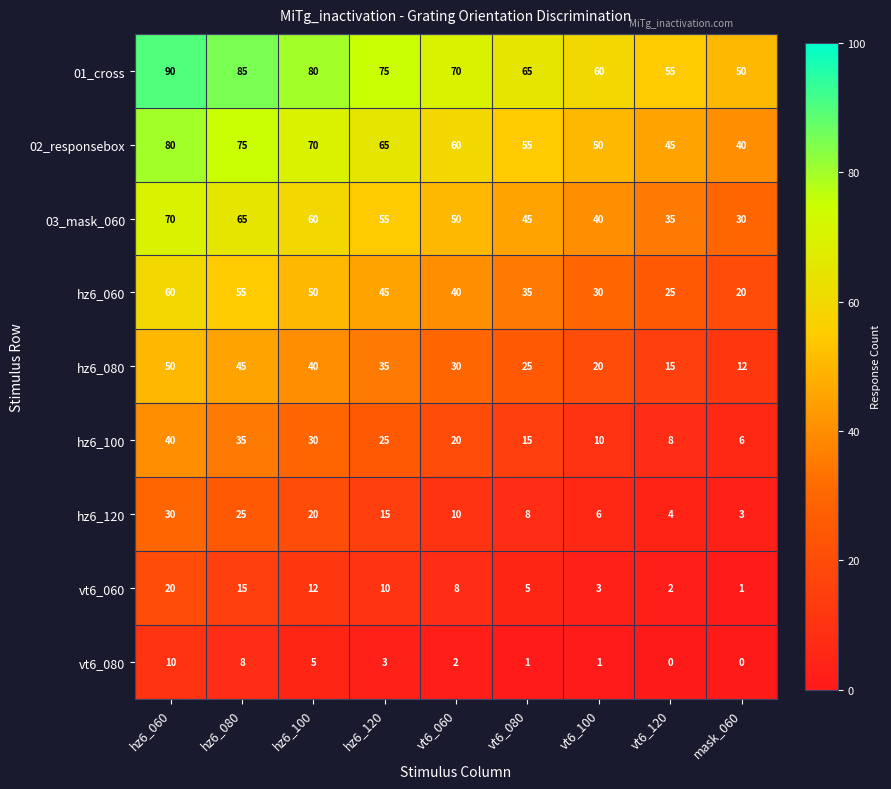

What is the spread (max minus min) of values at vt6_060?

68